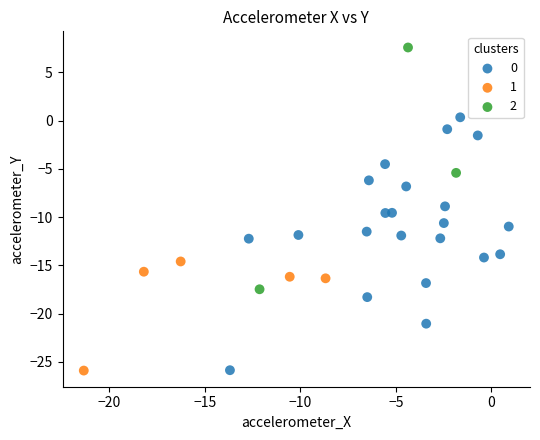

Which series has the largest Y range (max minus min)?

0